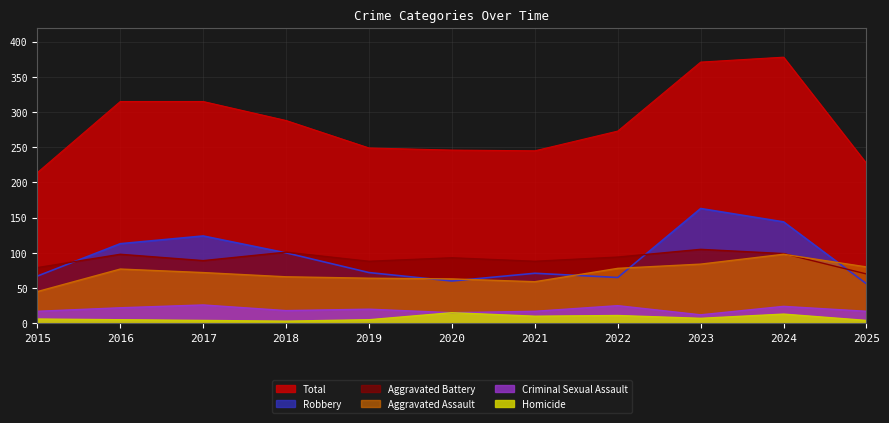

Rank the categories by Aggravated Assault value from lowest to highest.

2015, 2021, 2020, 2019, 2018, 2017, 2016, 2022, 2025, 2023, 2024